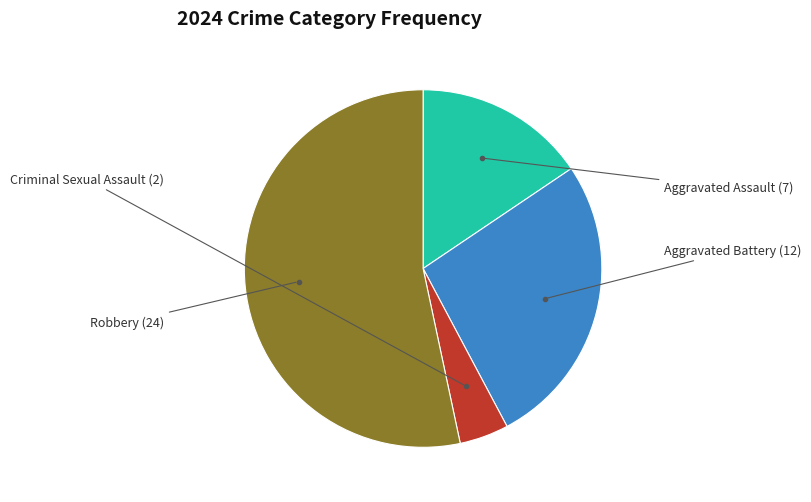

Is there a majority slice in this chart?

Yes